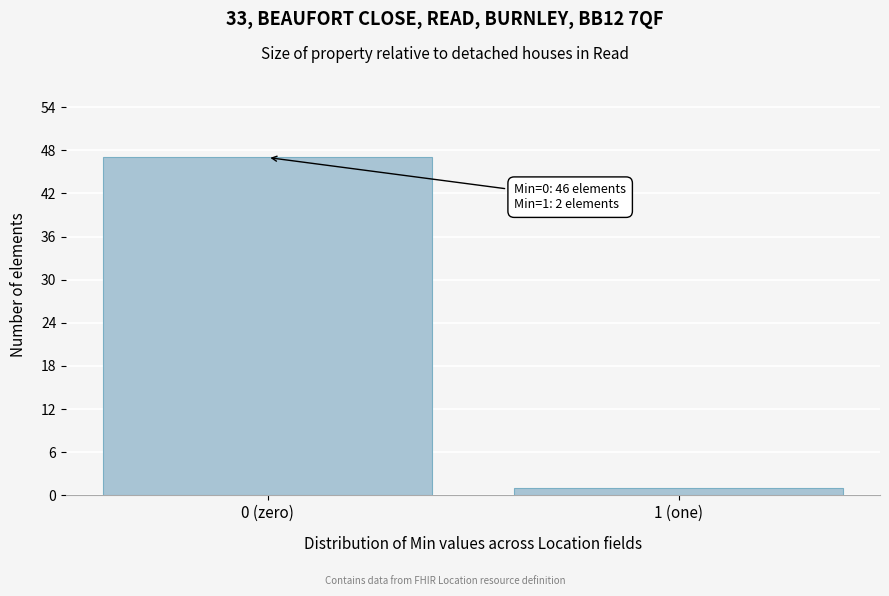

Reading left to right, list all the values displayed in this chart.

0 (zero)=47	1 (one)=1